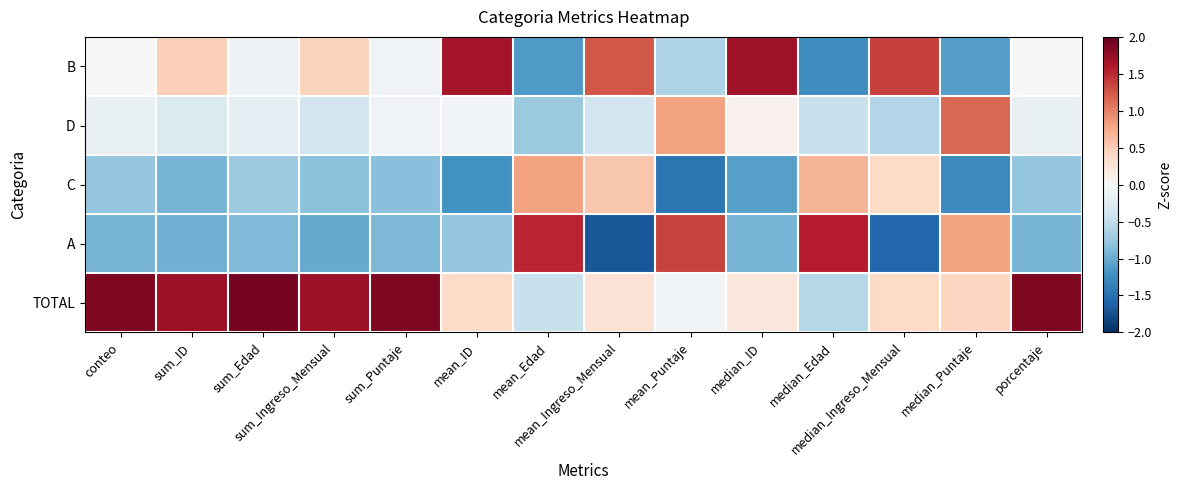

What is the greatest value displayed?

1.9